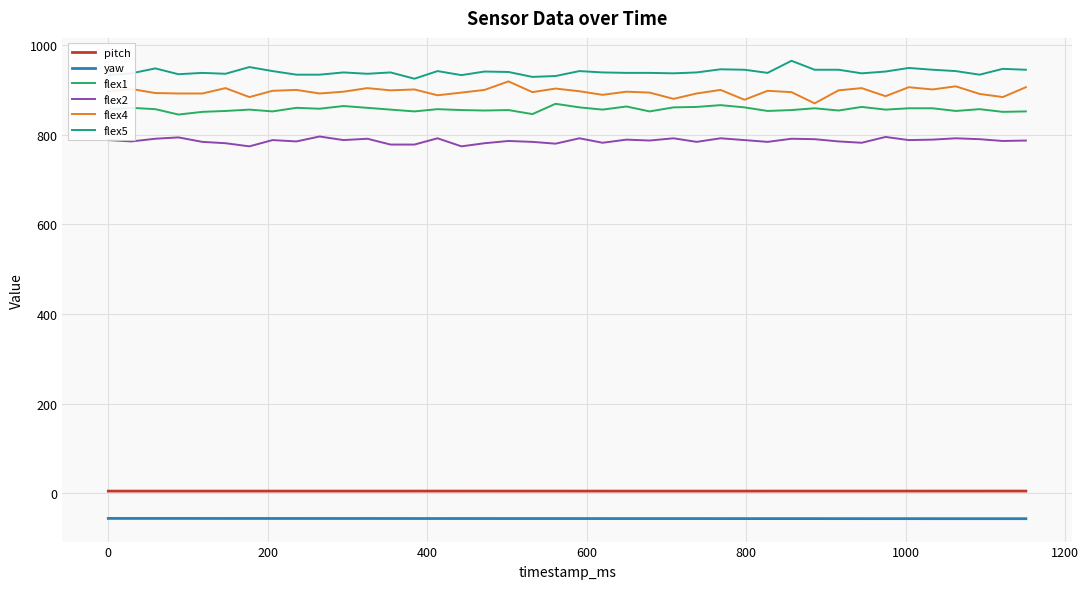

True or false: flex1 and yaw intersect in this chart.

False